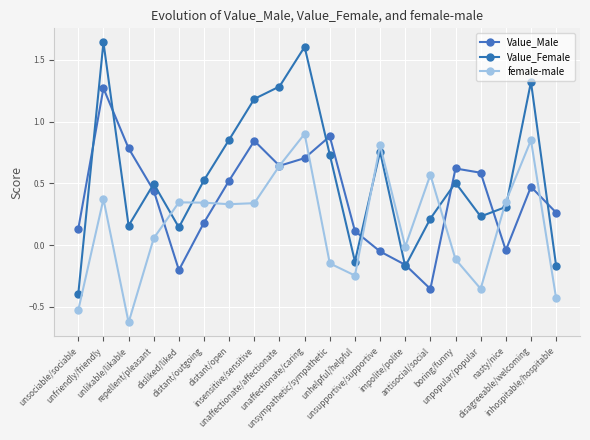

What is the label of the 2nd point from the right?

disagreeable/welcoming